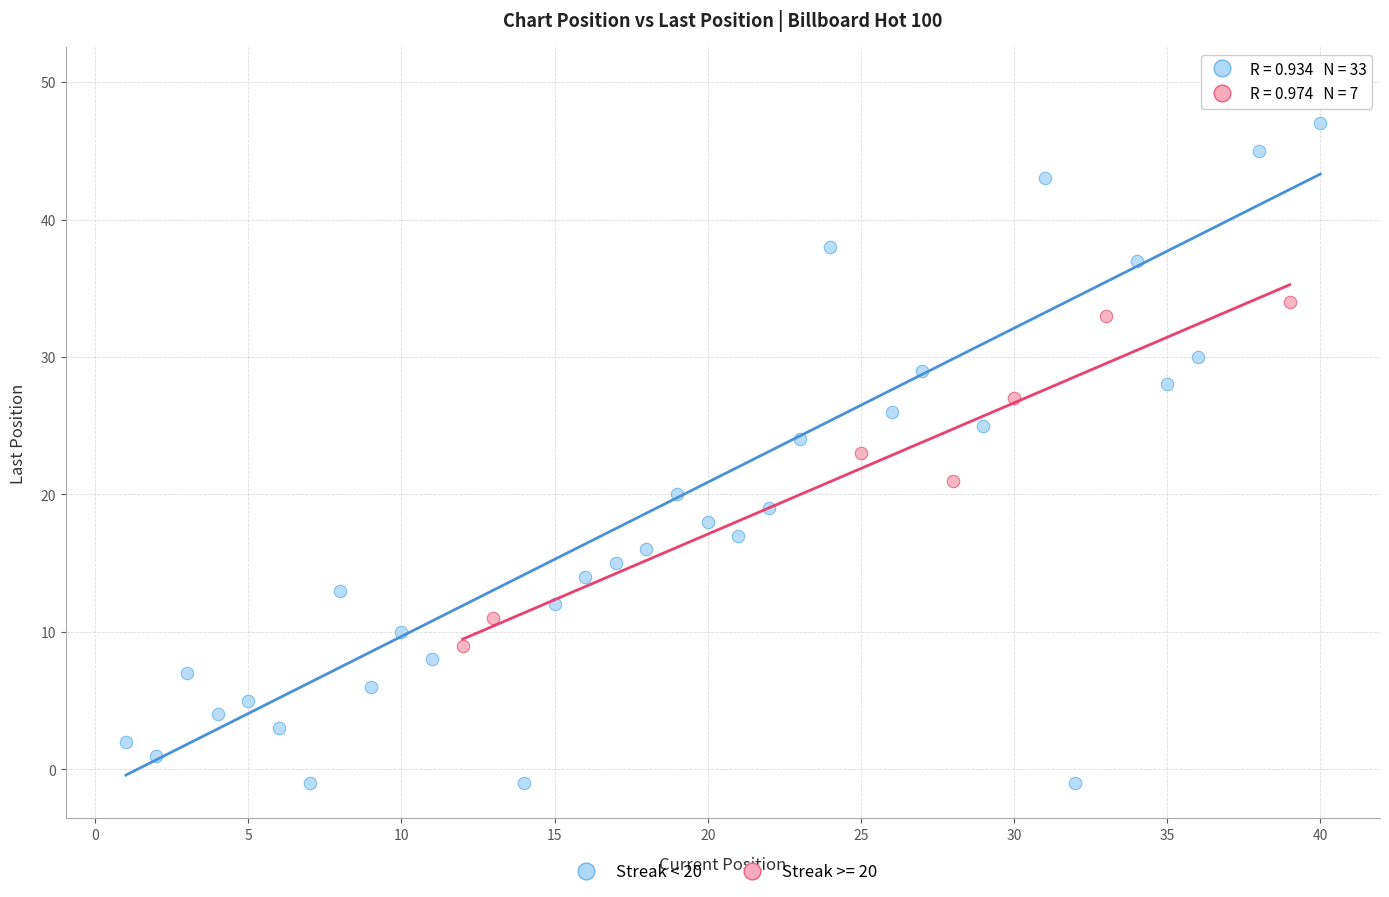

Which series contains the lowest Y value?

Streak < 20